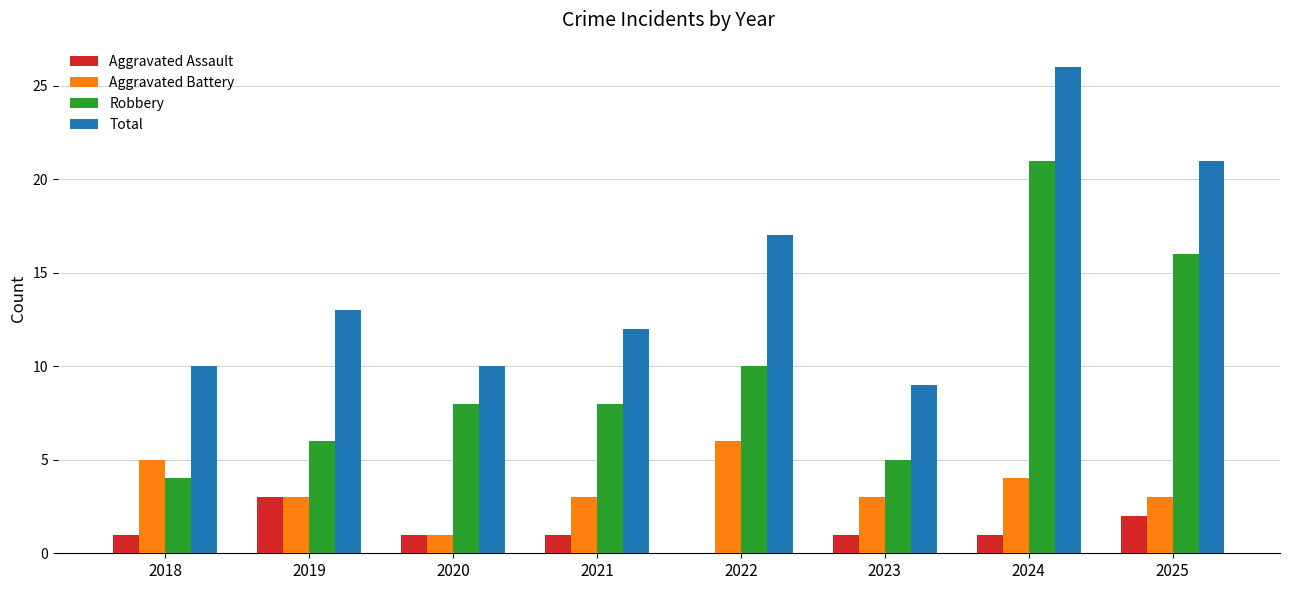

What is the approximate value of Total at 2023, to the nearest 5?

10